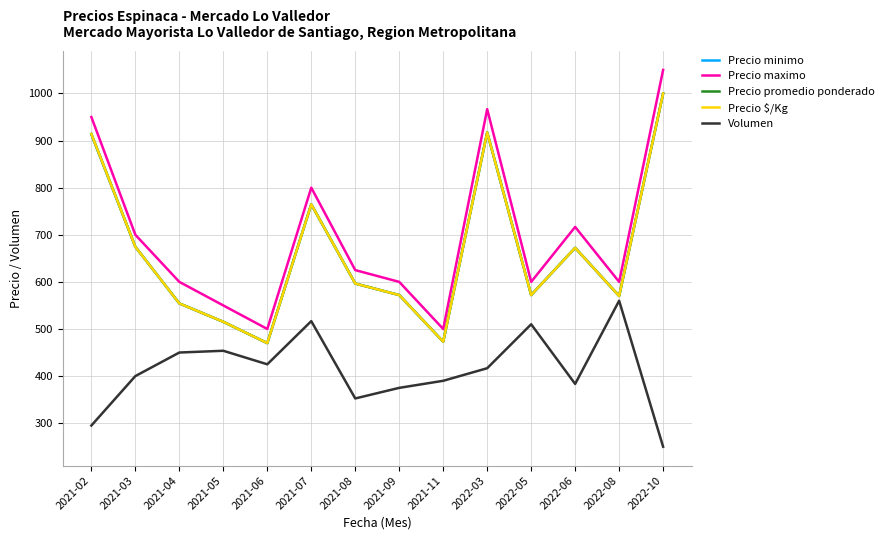

Reading right to left, transcribe all the data shown in this chart.

Precio minimo: 1000.0	570.0	672.3	572.0	917.3	473.0	572.0	596.5	764.7	470.0	515.2	554.2	674.5	913.0
Precio maximo: 1050.0	600.0	716.7	600.0	966.7	500.0	600.0	625.0	800.0	500.0	550.0	600.0	700.0	950.0
Precio promedio ponderado: 1000.0	570.0	672.3	572.0	917.3	473.0	572.0	596.5	764.7	470.0	515.2	554.2	674.5	914.0
Precio $/Kg: 1000.0	570.0	672.3	572.0	917.3	473.0	572.0	596.5	764.7	470.0	515.2	554.2	674.5	914.0
Volumen: 250.0	560.0	383.3	510.0	416.7	390.0	375.0	352.5	516.7	425.0	453.8	450.0	400.0	295.0